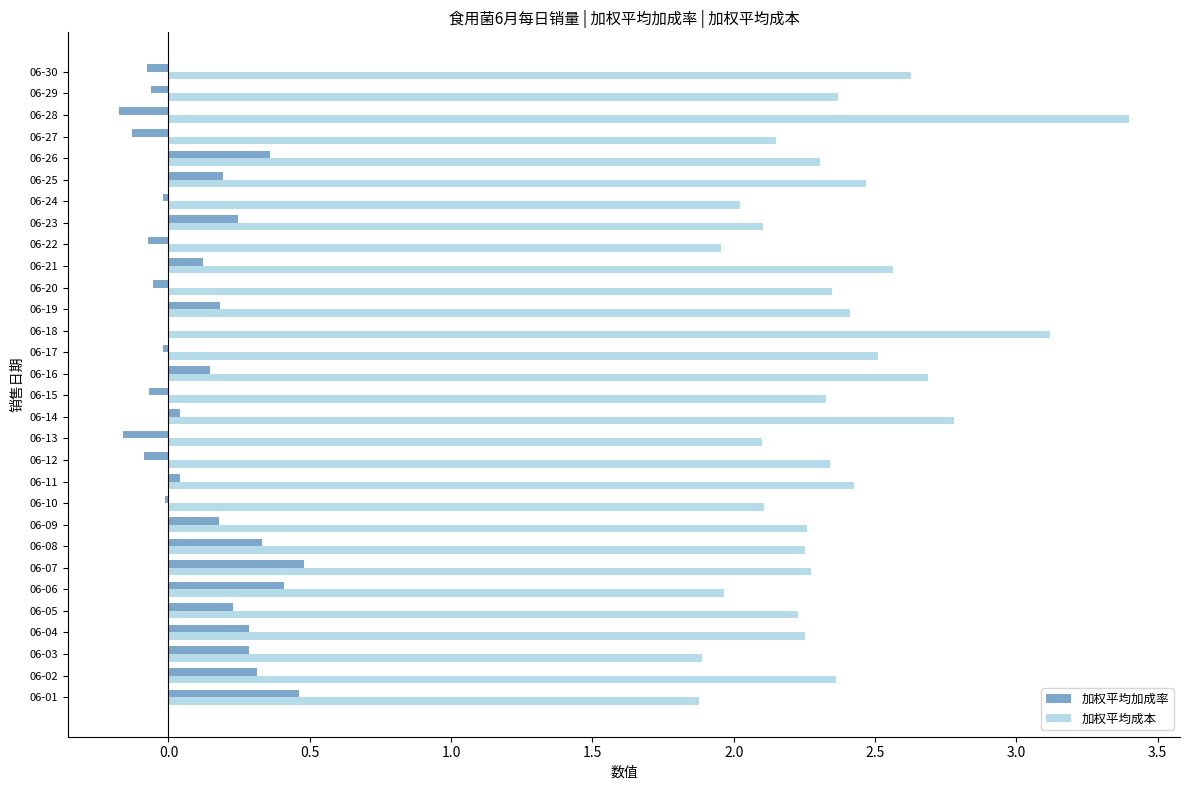

Between 06-15 and 06-22, which series saw the biggest shift?

加权平均成本